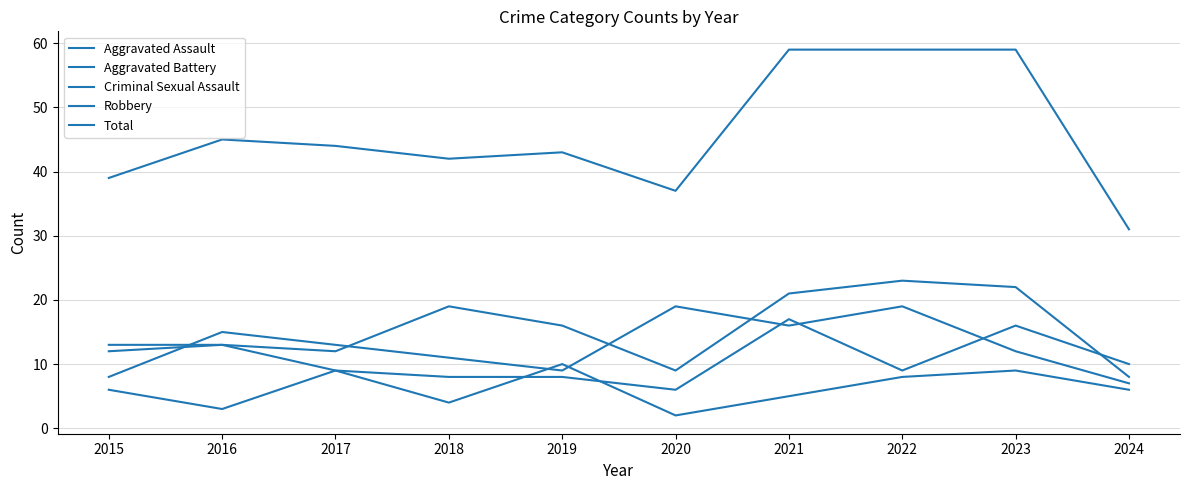

How many times do Aggravated Battery and Criminal Sexual Assault cross each other?

2